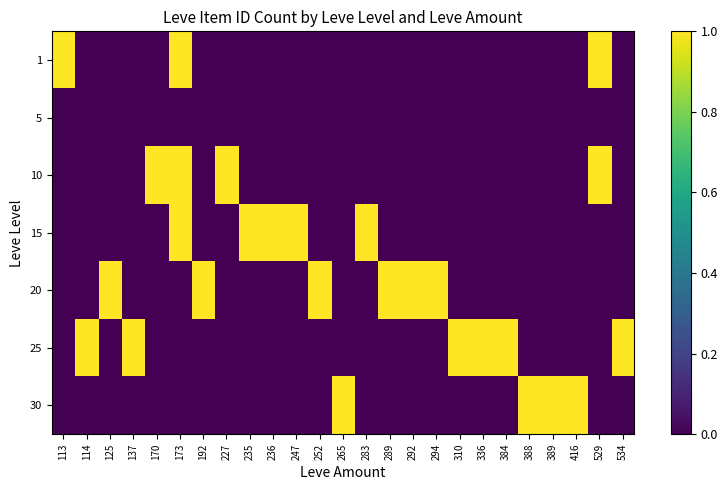

Reading right to left, extract all data points from this chart.

1: 534=0	529=1	416=0	389=0	388=0	384=0	336=0	310=0	294=0	292=0	289=0	283=0	265=0	252=0	247=0	236=0	235=0	227=0	192=0	173=1	170=0	137=0	125=0	114=0	113=1
5: 534=0	529=0	416=0	389=0	388=0	384=0	336=0	310=0	294=0	292=0	289=0	283=0	265=0	252=0	247=0	236=0	235=0	227=0	192=0	173=0	170=0	137=0	125=0	114=0	113=0
10: 534=0	529=1	416=0	389=0	388=0	384=0	336=0	310=0	294=0	292=0	289=0	283=0	265=0	252=0	247=0	236=0	235=0	227=1	192=0	173=1	170=1	137=0	125=0	114=0	113=0
15: 534=0	529=0	416=0	389=0	388=0	384=0	336=0	310=0	294=0	292=0	289=0	283=1	265=0	252=0	247=1	236=1	235=1	227=0	192=0	173=1	170=0	137=0	125=0	114=0	113=0
20: 534=0	529=0	416=0	389=0	388=0	384=0	336=0	310=0	294=1	292=1	289=1	283=0	265=0	252=1	247=0	236=0	235=0	227=0	192=1	173=0	170=0	137=0	125=1	114=0	113=0
25: 534=1	529=0	416=0	389=0	388=0	384=1	336=1	310=1	294=0	292=0	289=0	283=0	265=0	252=0	247=0	236=0	235=0	227=0	192=0	173=0	170=0	137=1	125=0	114=1	113=0
30: 534=0	529=0	416=1	389=1	388=1	384=0	336=0	310=0	294=0	292=0	289=0	283=0	265=1	252=0	247=0	236=0	235=0	227=0	192=0	173=0	170=0	137=0	125=0	114=0	113=0